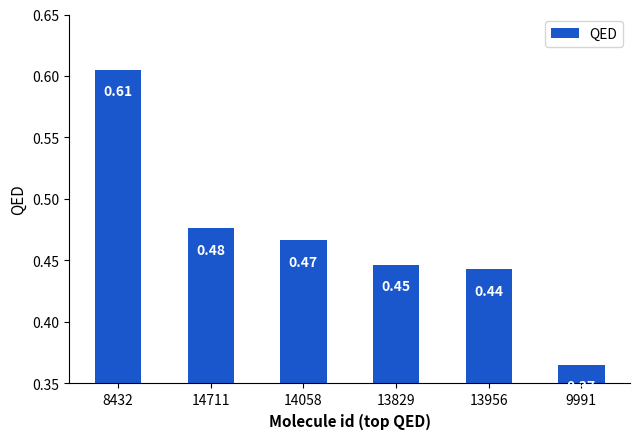

At which category does the chart reach its minimum across all series?

9991